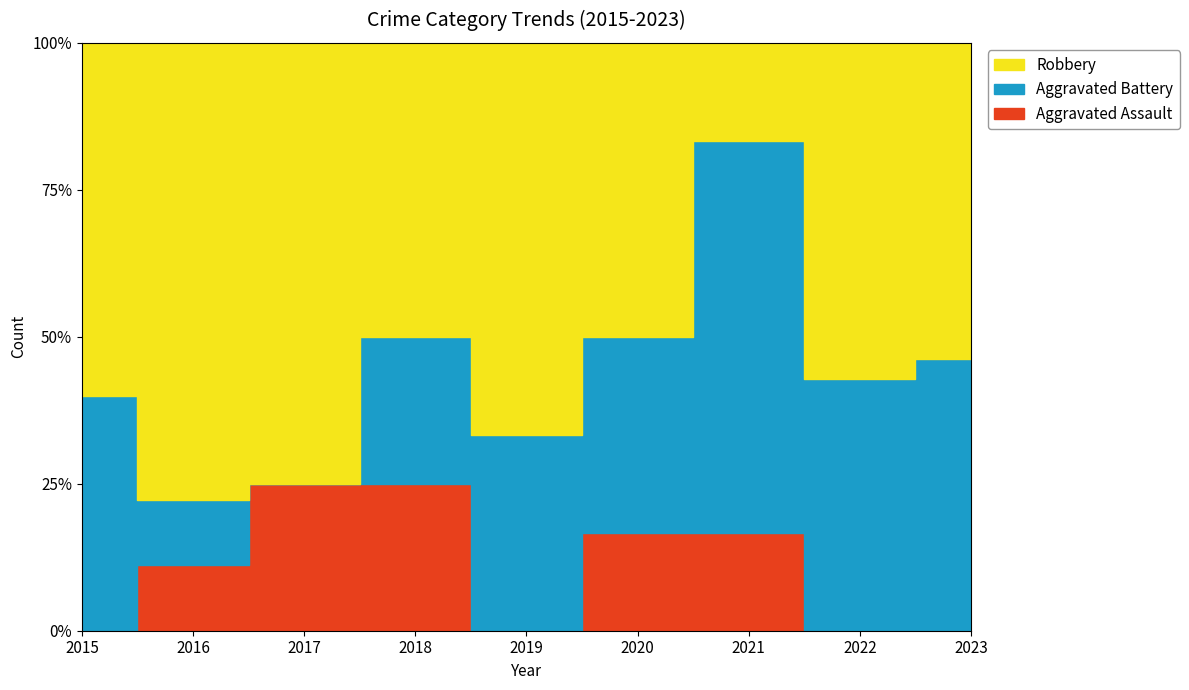

What is the total value across all series at 2020?

6